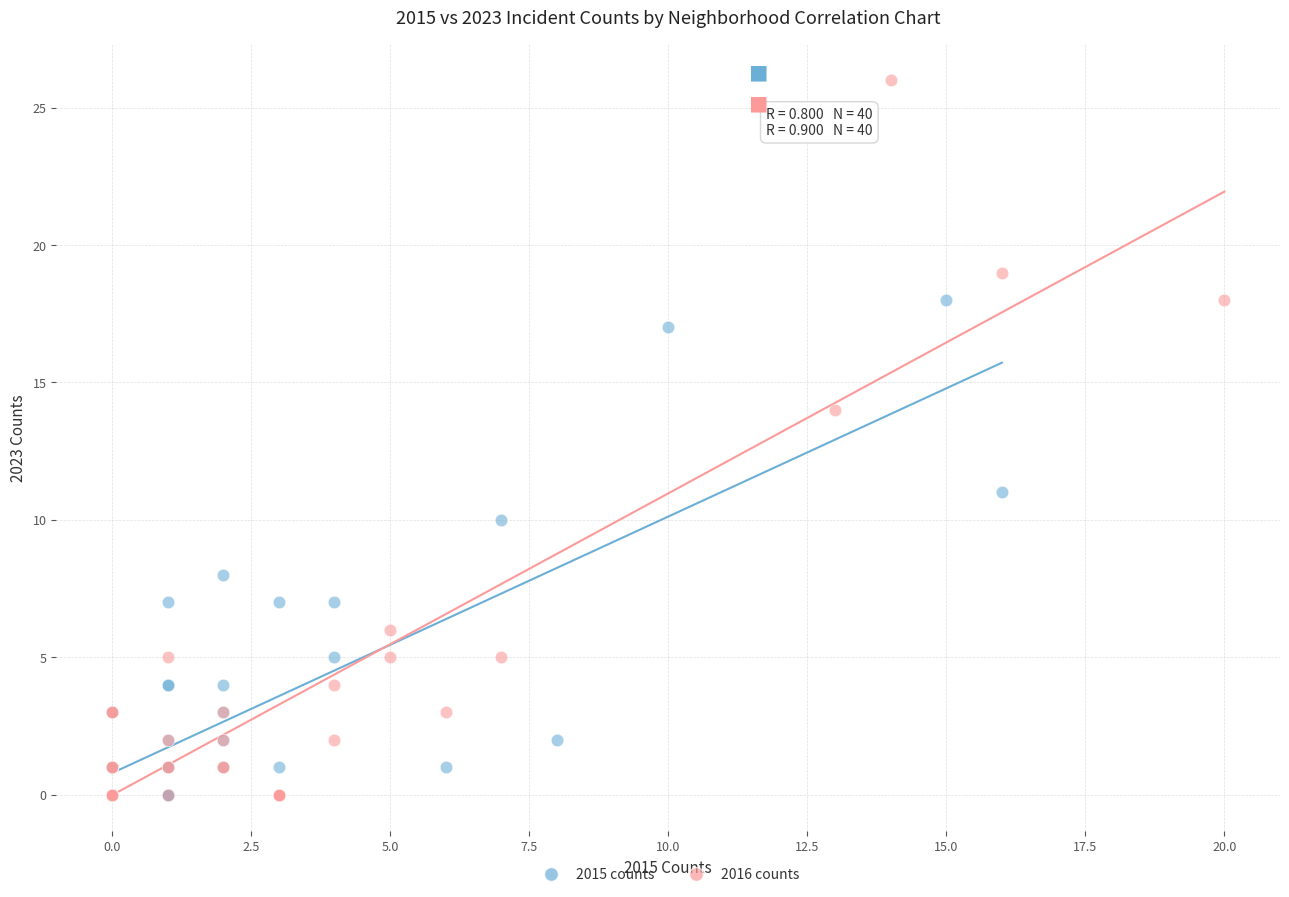

Which series reaches the maximum Y coordinate?

2016 counts